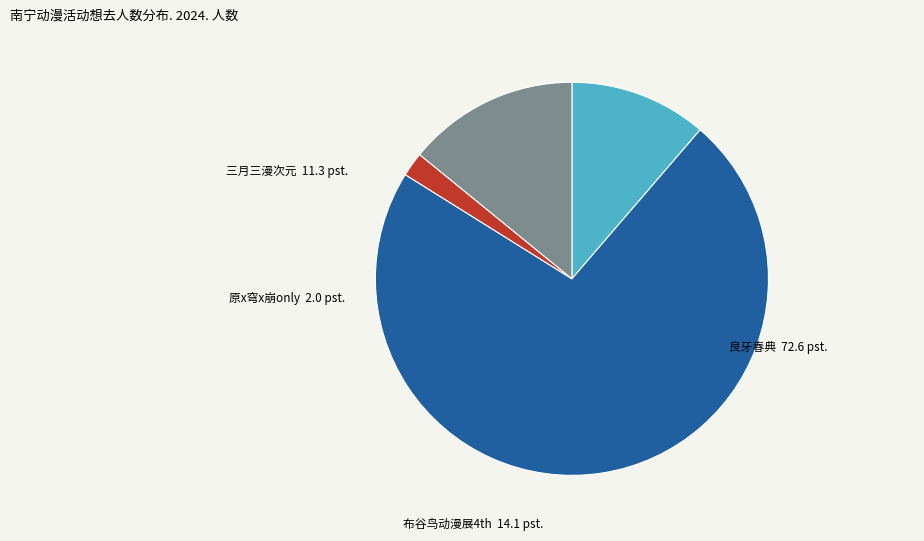

Which category accounts for the majority?

良牙春典